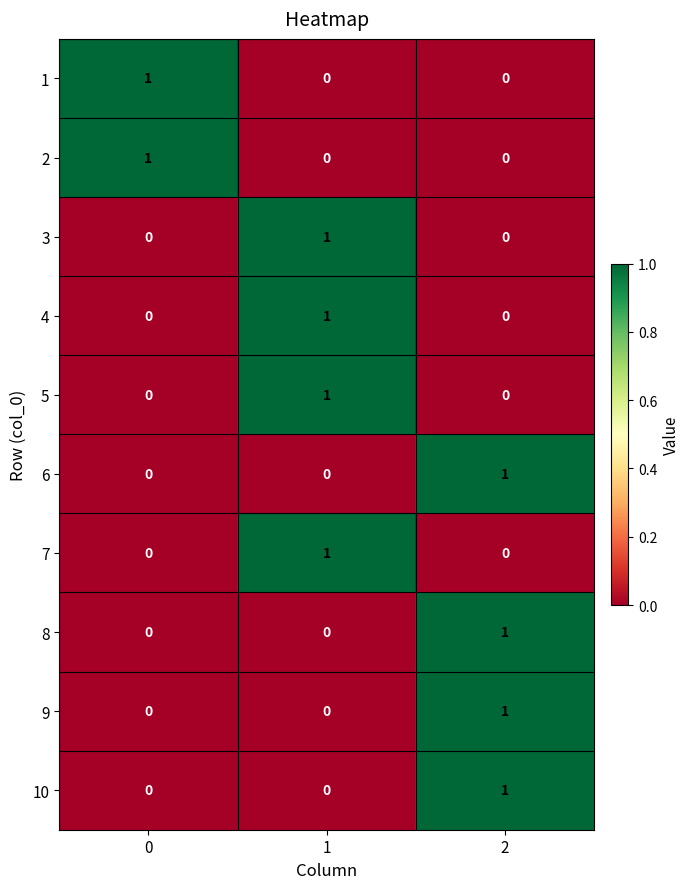

At how many categories does at least one series exceed 0?

3